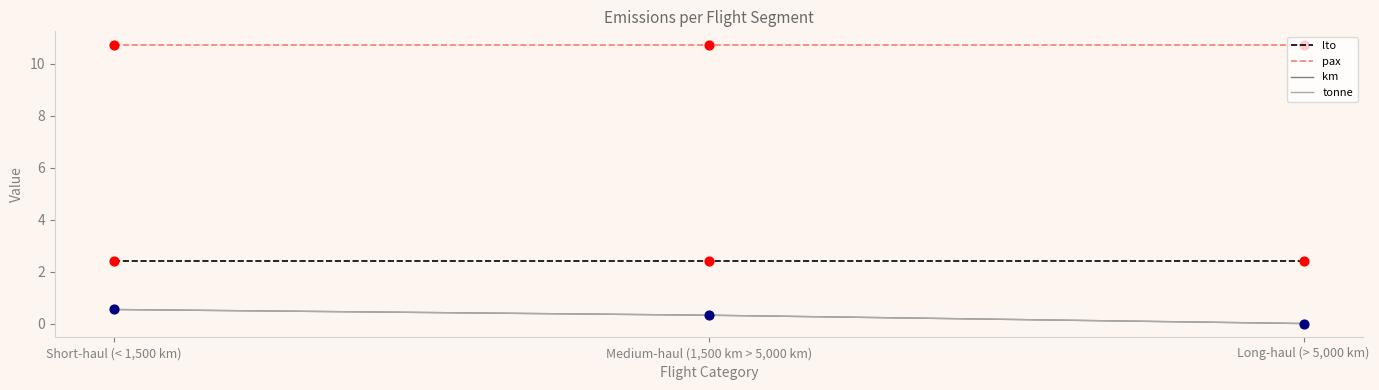

At how many categories does at least one series exceed 10?

3